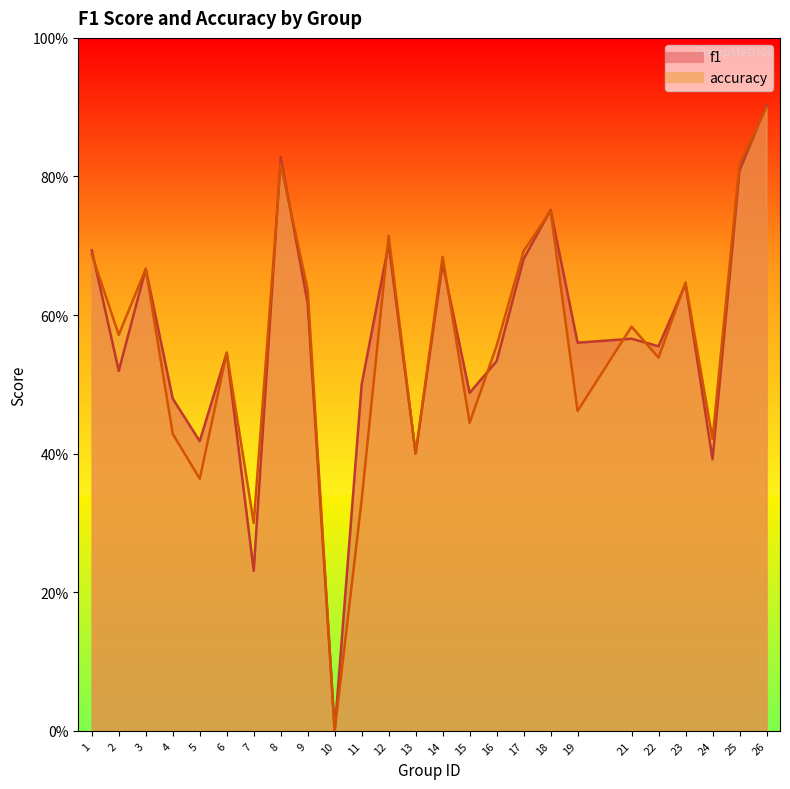

How many values in f1 are above zero?

24